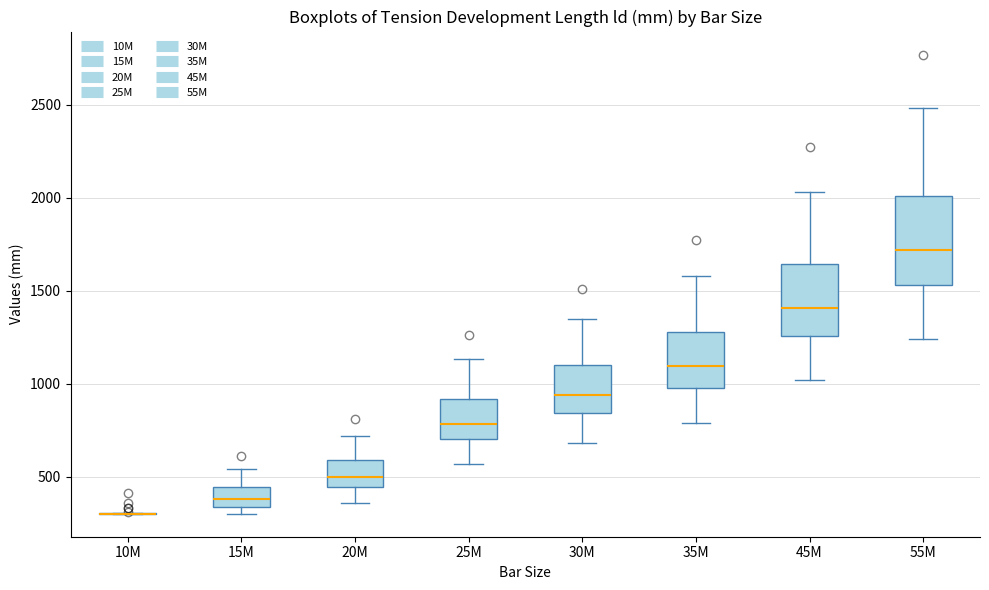

Which box is the tallest, from its lower edge to its upper edge?

55M